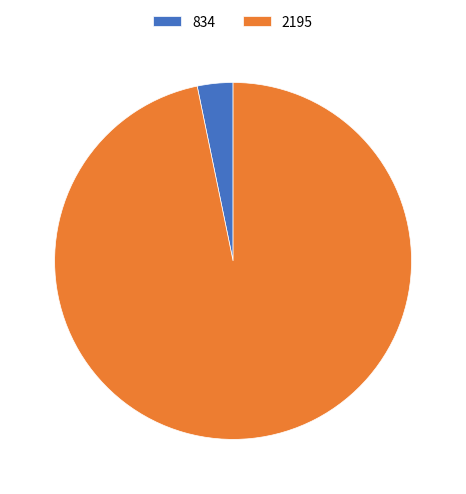

Which category accounts for the majority?

2195